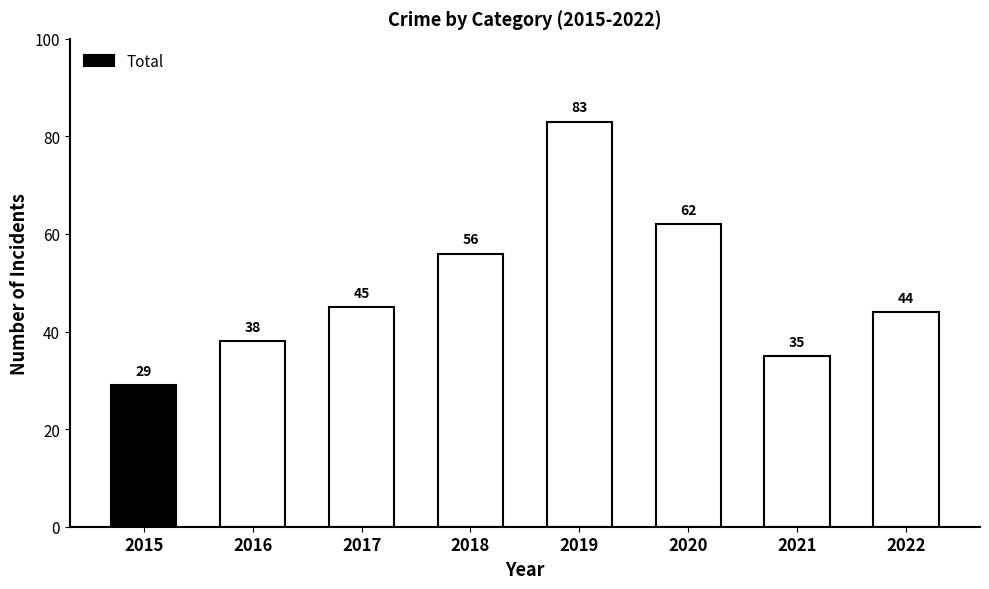

What is the minimum value shown in the chart?

29